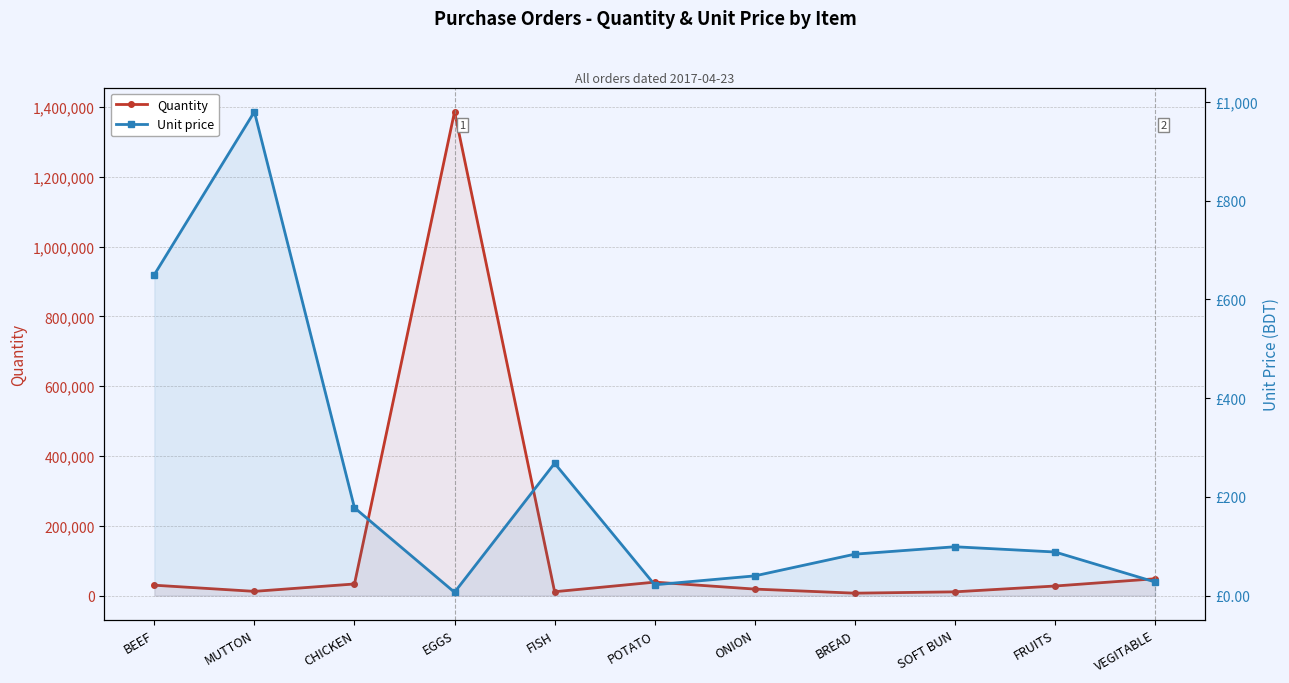

Where is Quantity nearest to the value 696657?

VEGITABLE